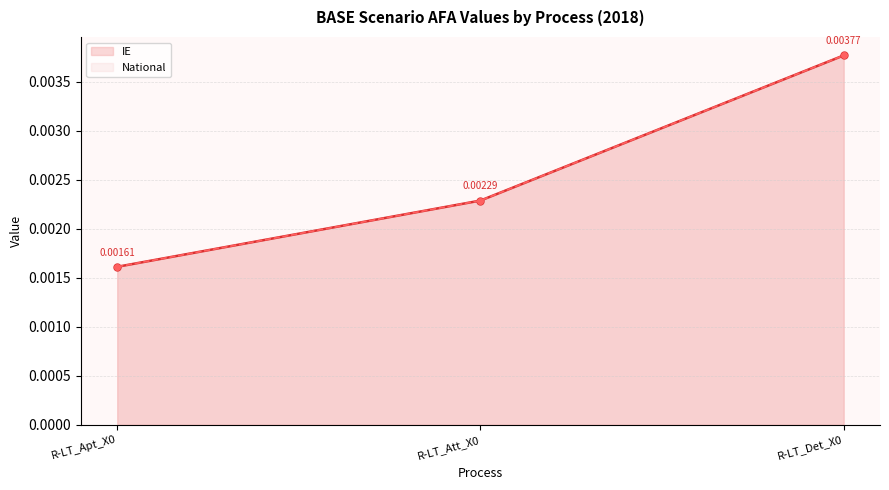

What is the label of the 3rd point from the right?

R-LT_Apt_X0